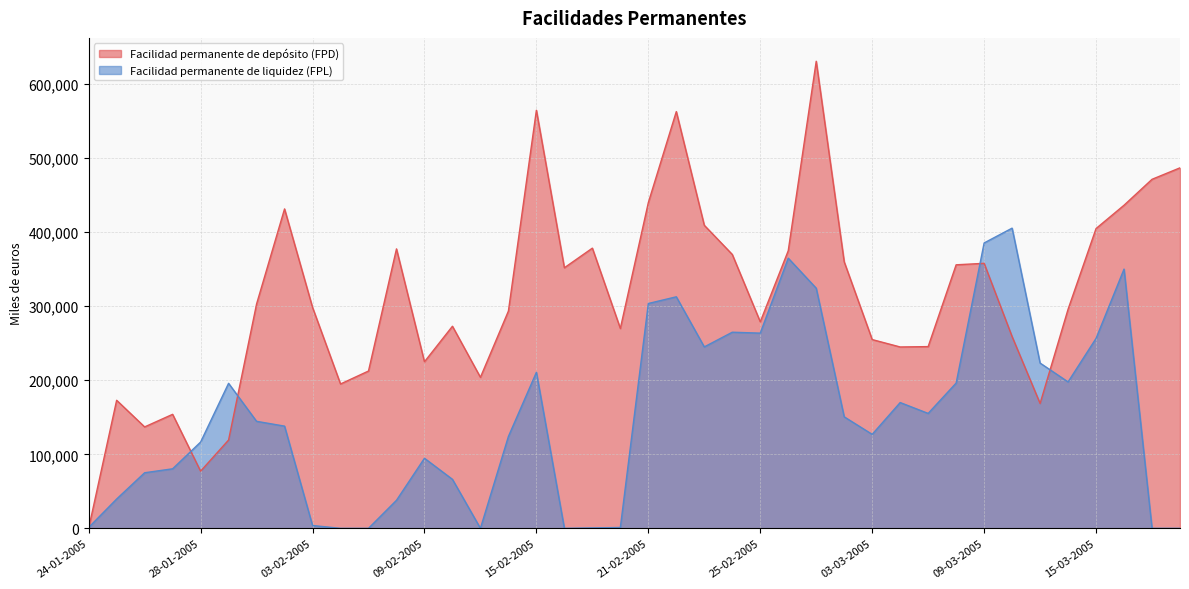

Which series changed the most between 28-01-2005 and 08-03-2005?

Facilidad permanente de depósito (FPD)